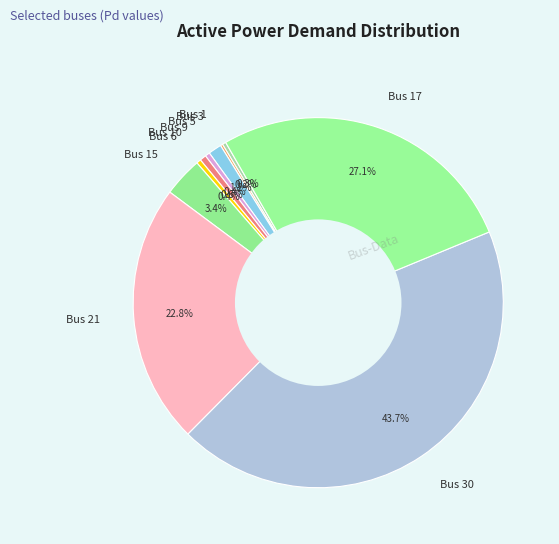

Does any single category account for the majority?

No